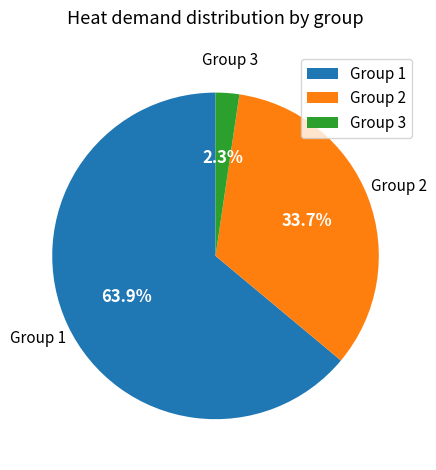

True or false: Group 1 accounts for 20% of the total.

False